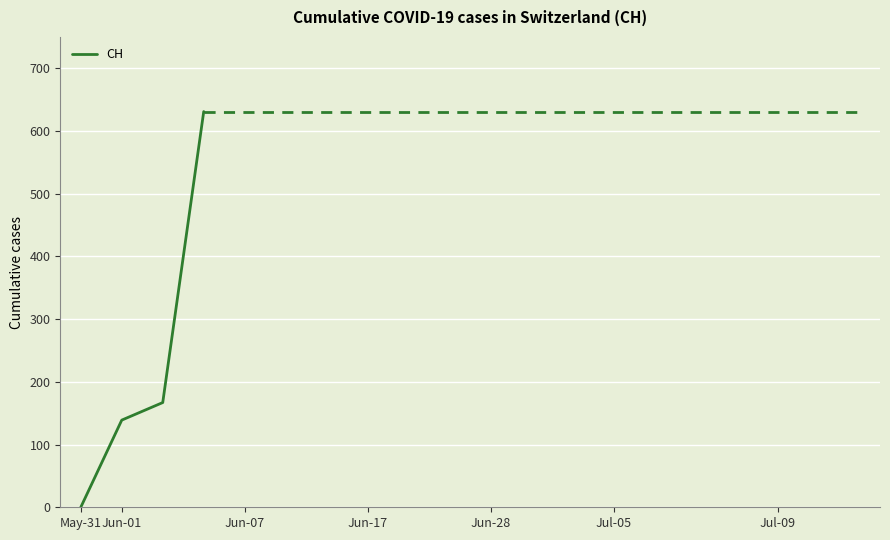

What is the difference between the second highest and second lowest values?

28